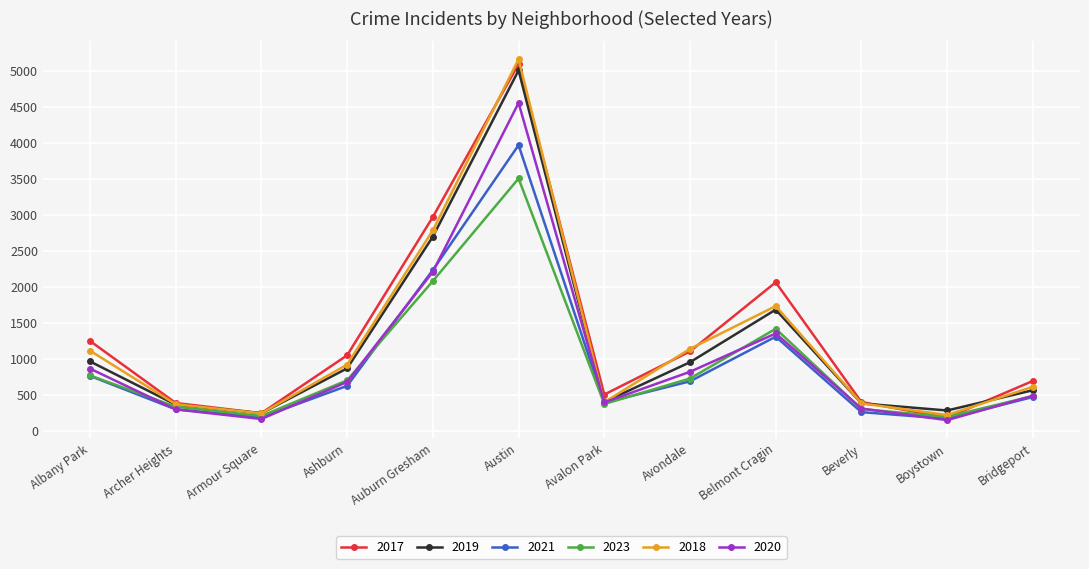

Which series has the largest range (max minus min)?

2018